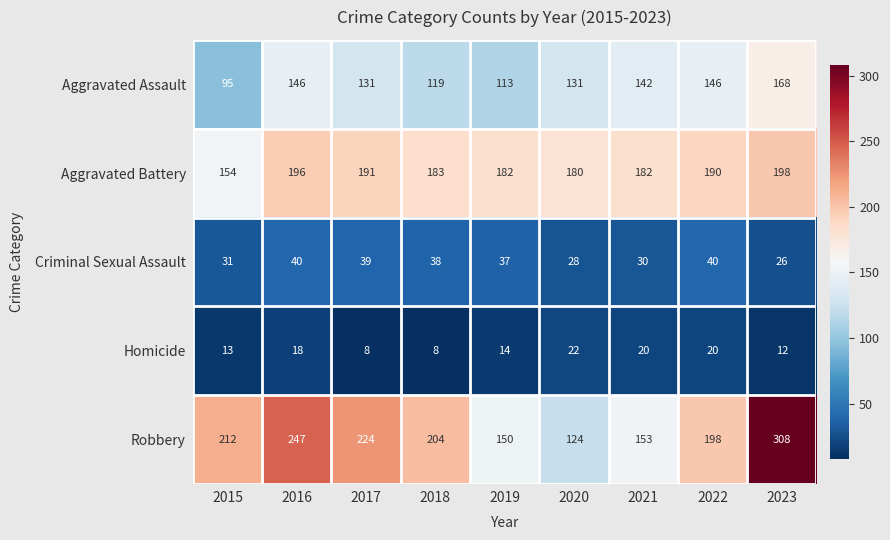

At which label is Robbery closest to 216?

2015